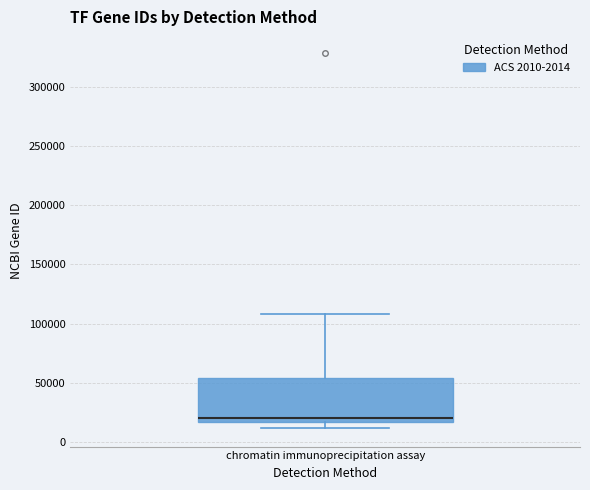

Read this box plot against the y-axis: the position of the median line, the range covered by the box, and the ends of both whiskers. The values are not printed on the chart, so give them approximately, as read against the axis.

median 20000, box 15000 to 55000, whiskers 10000 to 110000